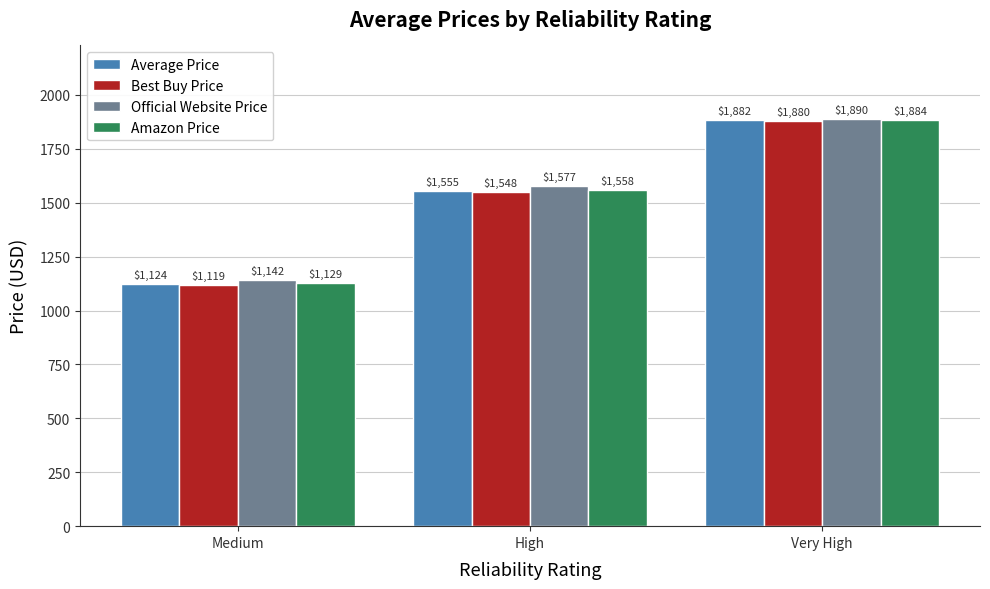

What is the label of the 3rd bar from the left?

Very High